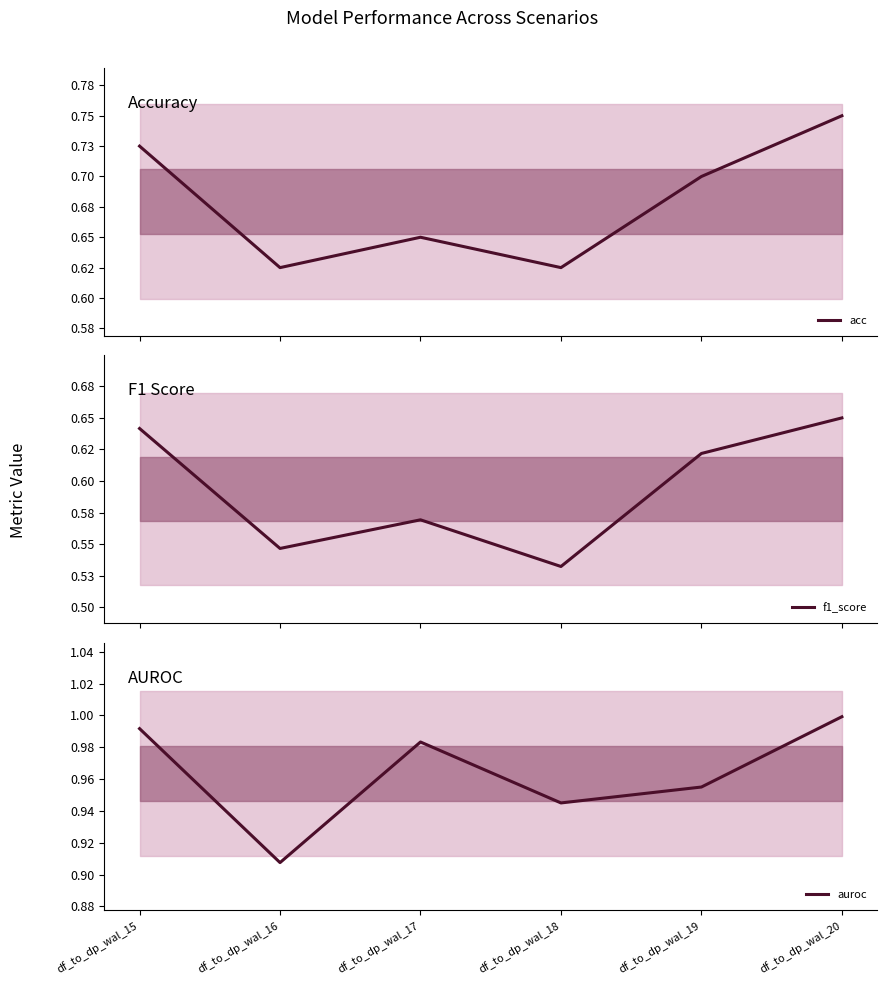

What is the approximate value of auroc at df_to_dp_wal_18?

0.9